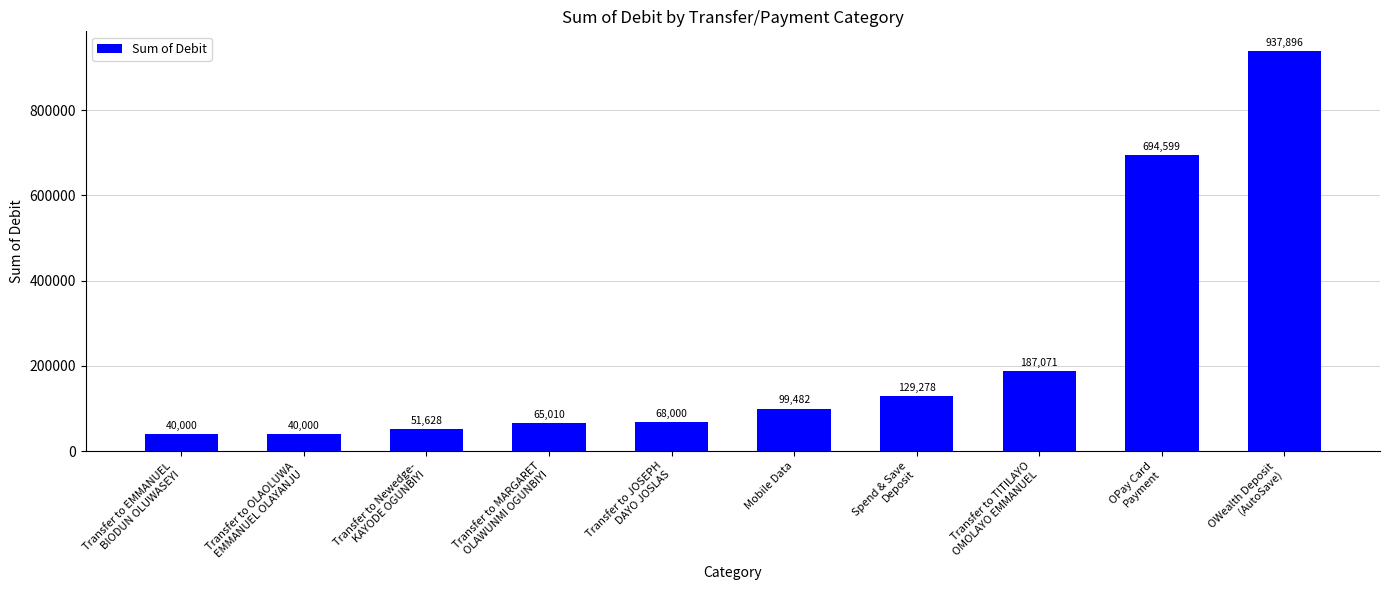

How many bars are there in total?

10